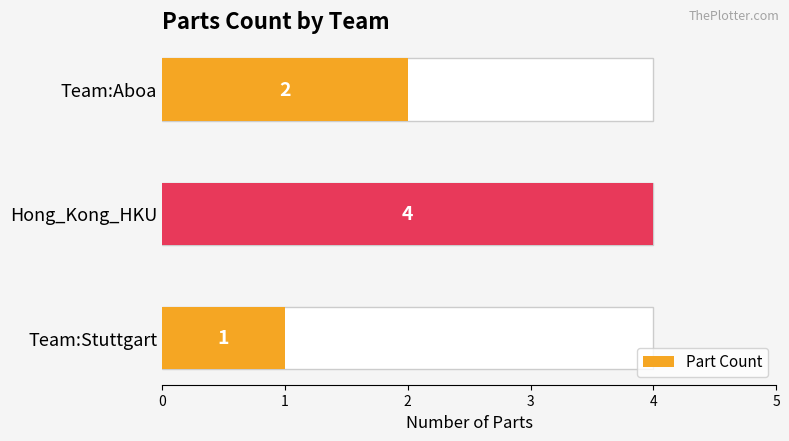

What is the maximum value shown in the chart?

4